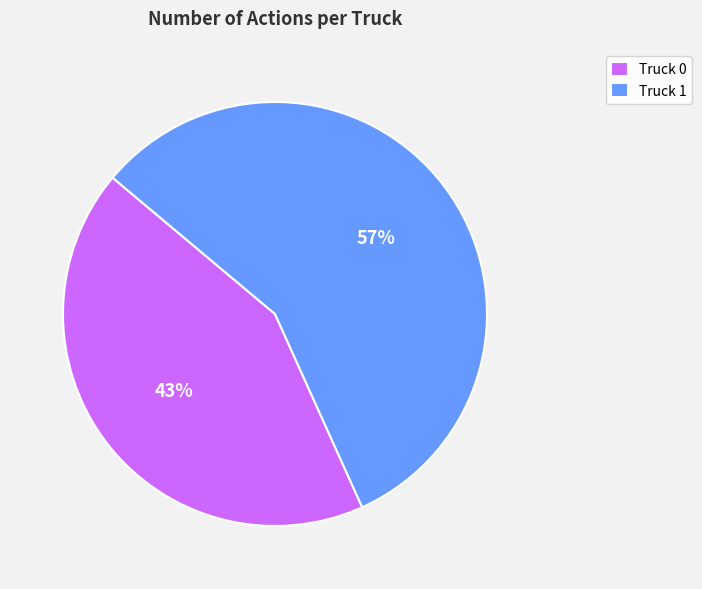

Combined, do Truck 0 and Truck 1 account for over 50%?

Yes